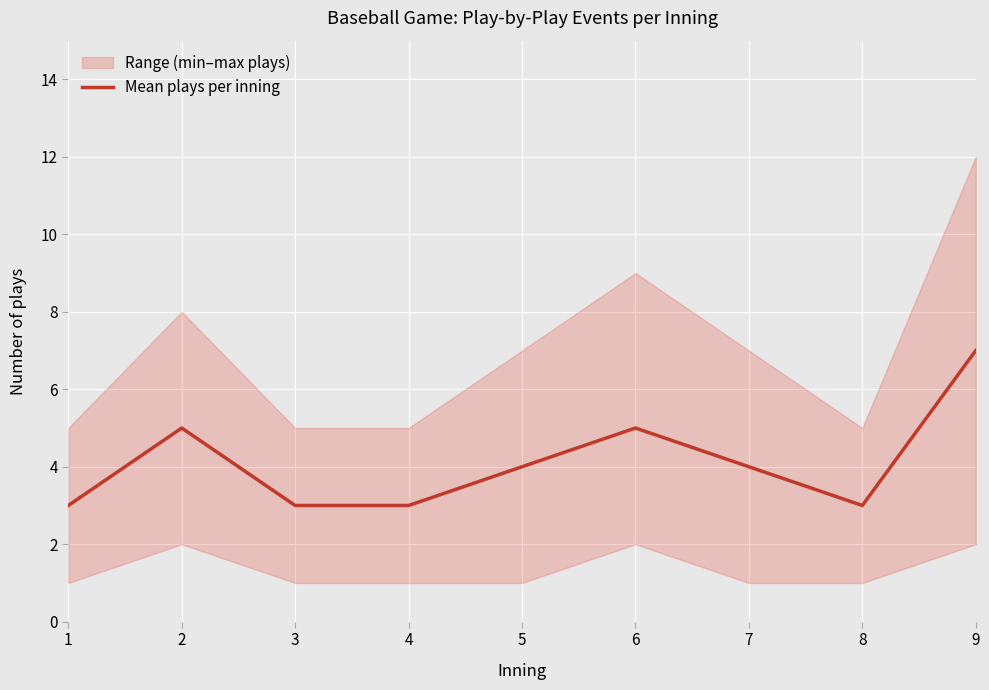

The chart shows a value of 5 at 4. True or false?

False